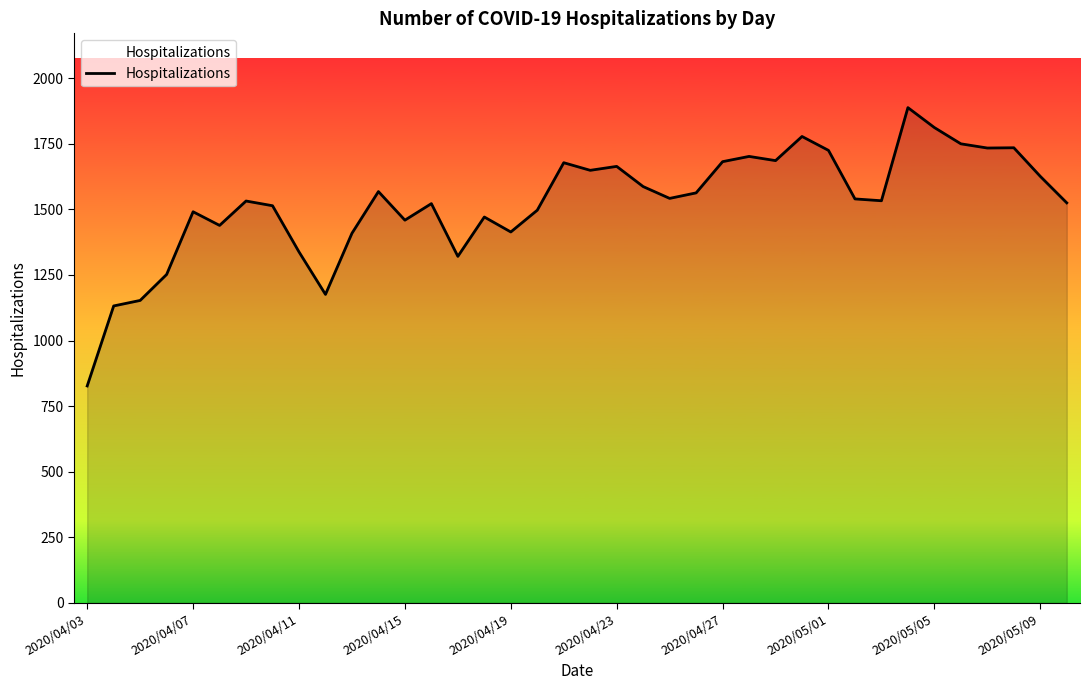

What is the minimum value shown in the chart?

827